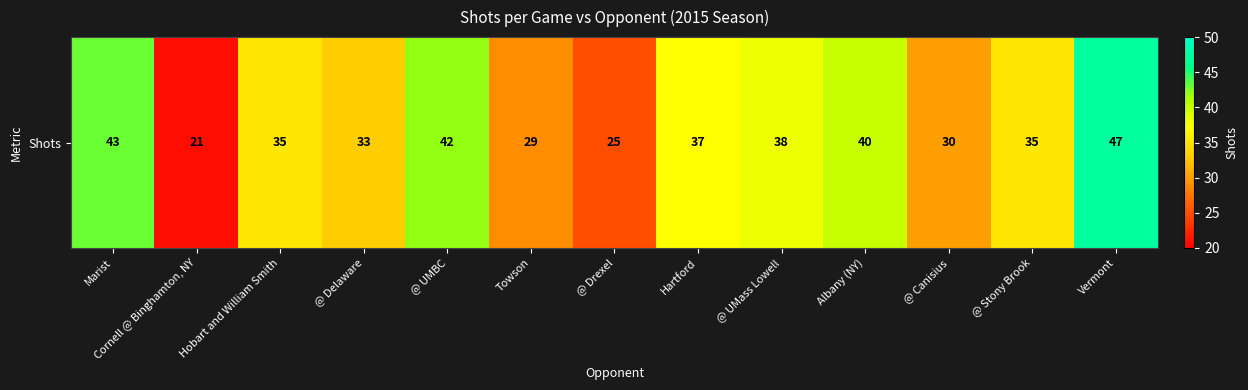

What is the sum of all values?

455